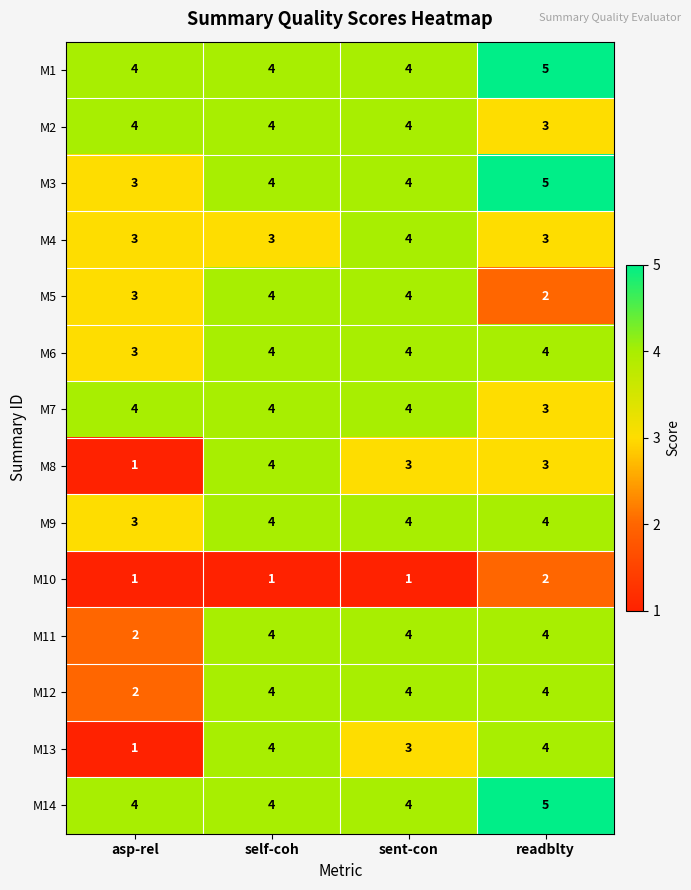

What is the sum of the M5 values at readblty and asp-rel?

5